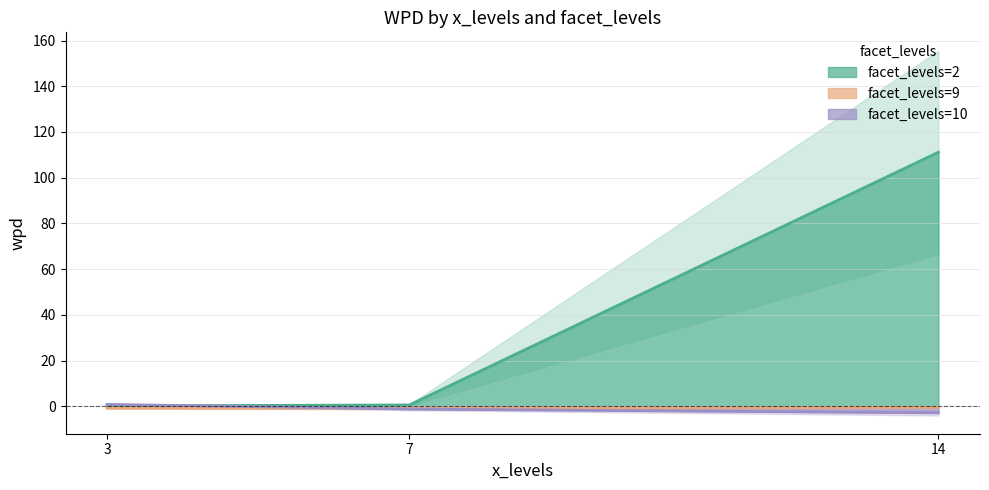

Reading left to right, what are all the values shown in this chart?

facet_levels: 2.0	10.0	2.0	2.0	9.0	9.0	9.0	10.0	10.0
wpd: 111.2	0.8	0.6	0.1	-0.5	-0.8	-1.0	-1.2	-2.9